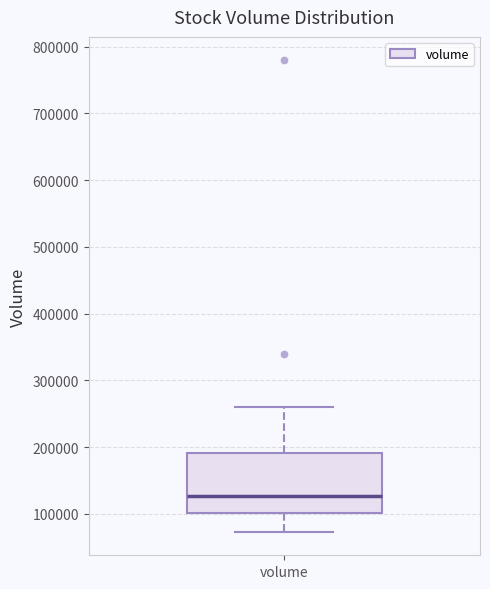

Transcribe this box plot: give where the median line is, the range the box spans, and where the two whiskers end, as read against the y-axis. The values are not printed on the chart, so give them approximately, as read against the axis.

median 130000, box 100000 to 190000, whiskers 70000 to 260000